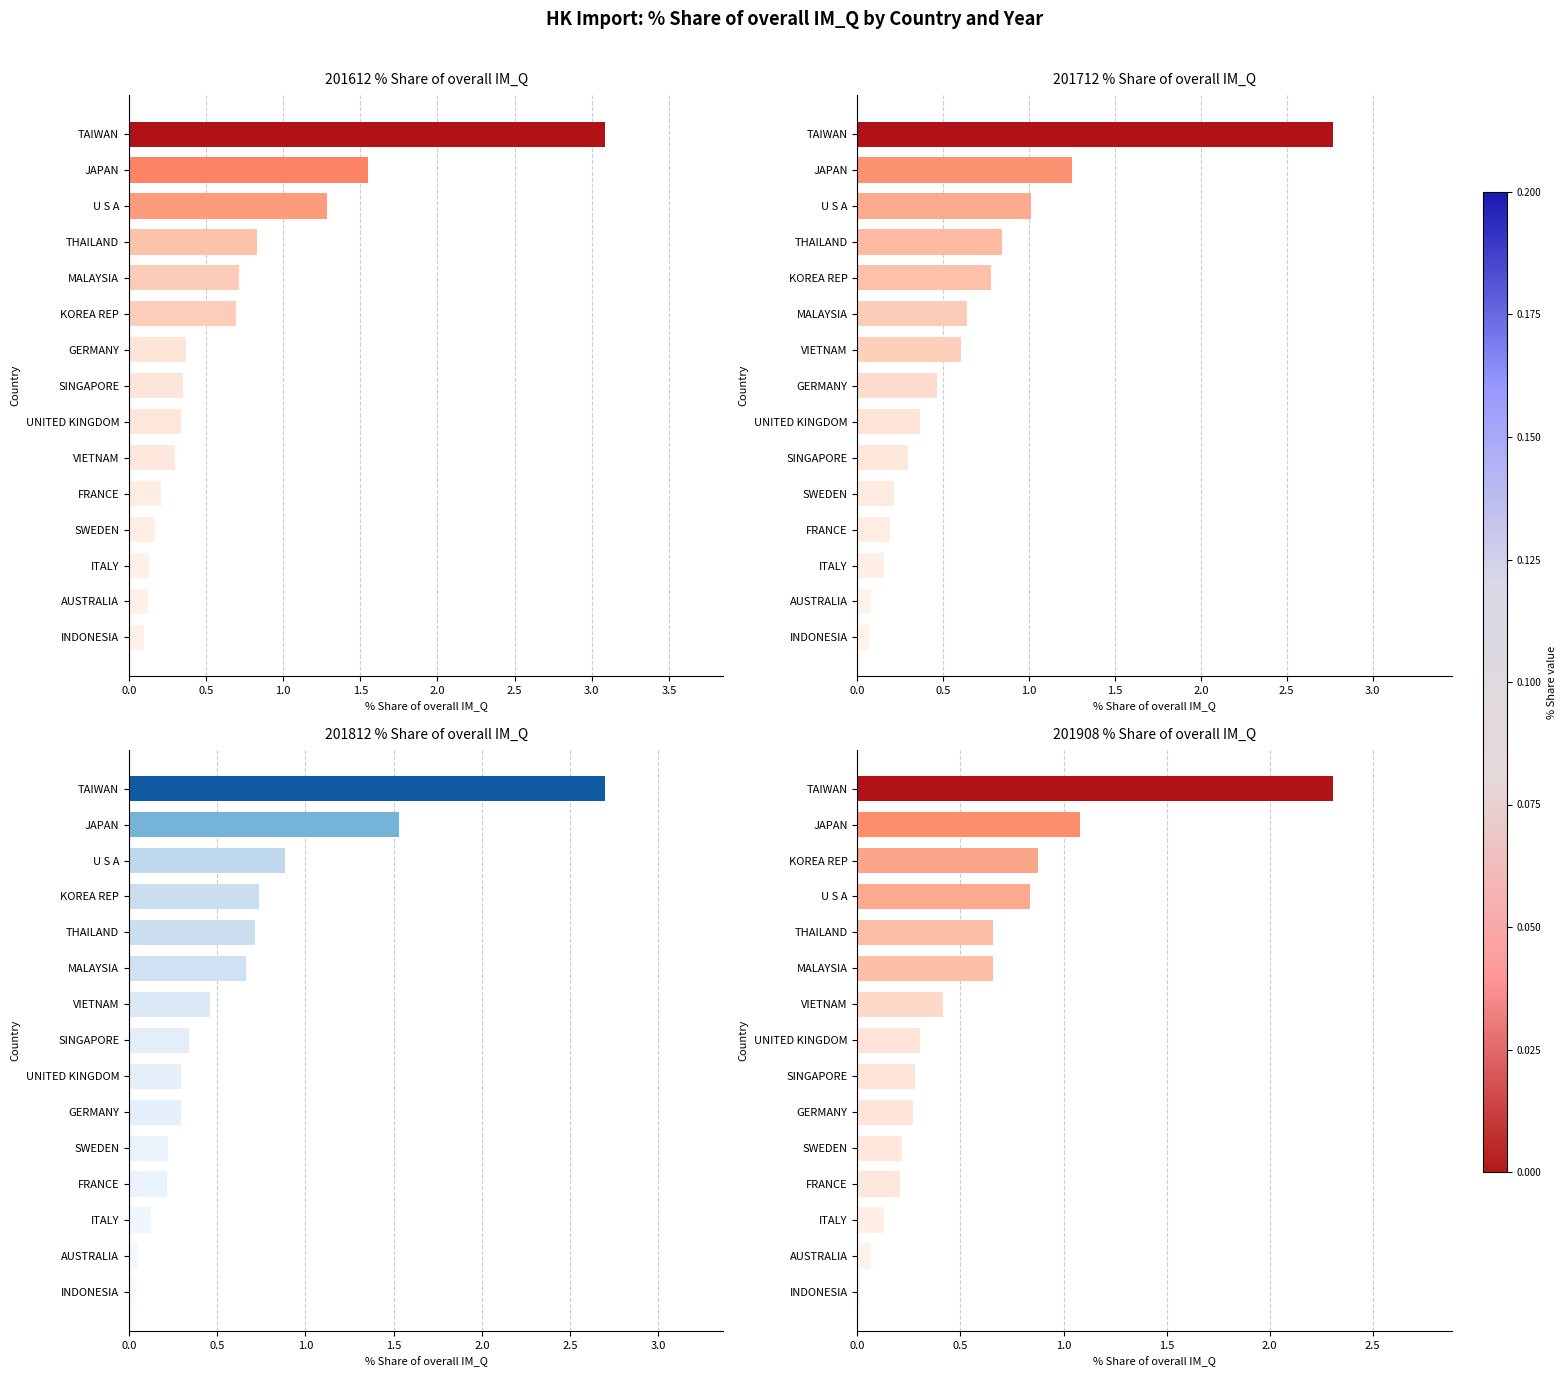

What is the difference between the maximum and second lowest values in the 201908 % Share of overall IM_Q series?

2.2